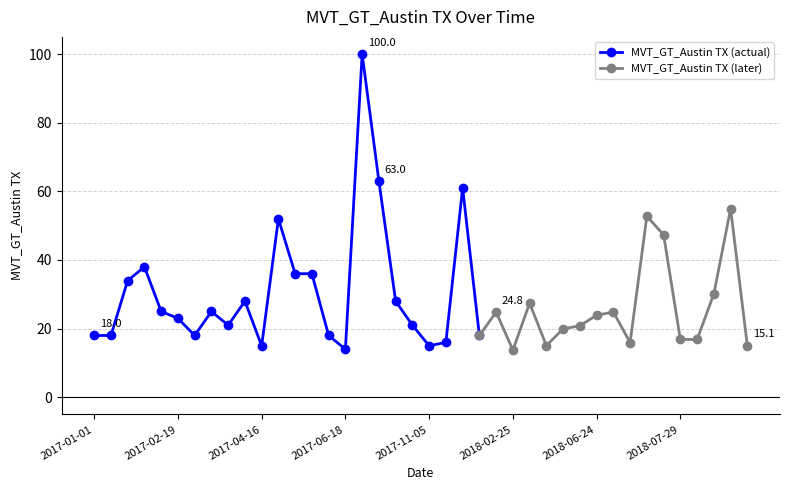

List the labels in order of value, smallest first.

2018-02-25, 2017-06-18, 2017-04-16, 2017-11-05, 2018-03-11, 2018-09-16, 2018-07-08, 2017-11-12, 2018-07-29, 2018-08-05, 2017-01-01, 2017-01-08, 2017-02-26, 2017-06-11, 2017-12-24, 2018-03-25, 2018-06-17, 2017-03-26, 2017-10-22, 2017-02-19, 2018-06-24, 2018-01-07, 2018-07-01, 2017-01-29, 2017-03-05, 2018-03-04, 2017-04-09, 2017-10-01, 2018-08-12, 2017-01-15, 2017-05-28, 2017-06-04, 2017-01-22, 2018-07-22, 2017-05-14, 2018-07-15, 2018-09-09, 2017-11-19, 2017-07-30, 2017-07-02